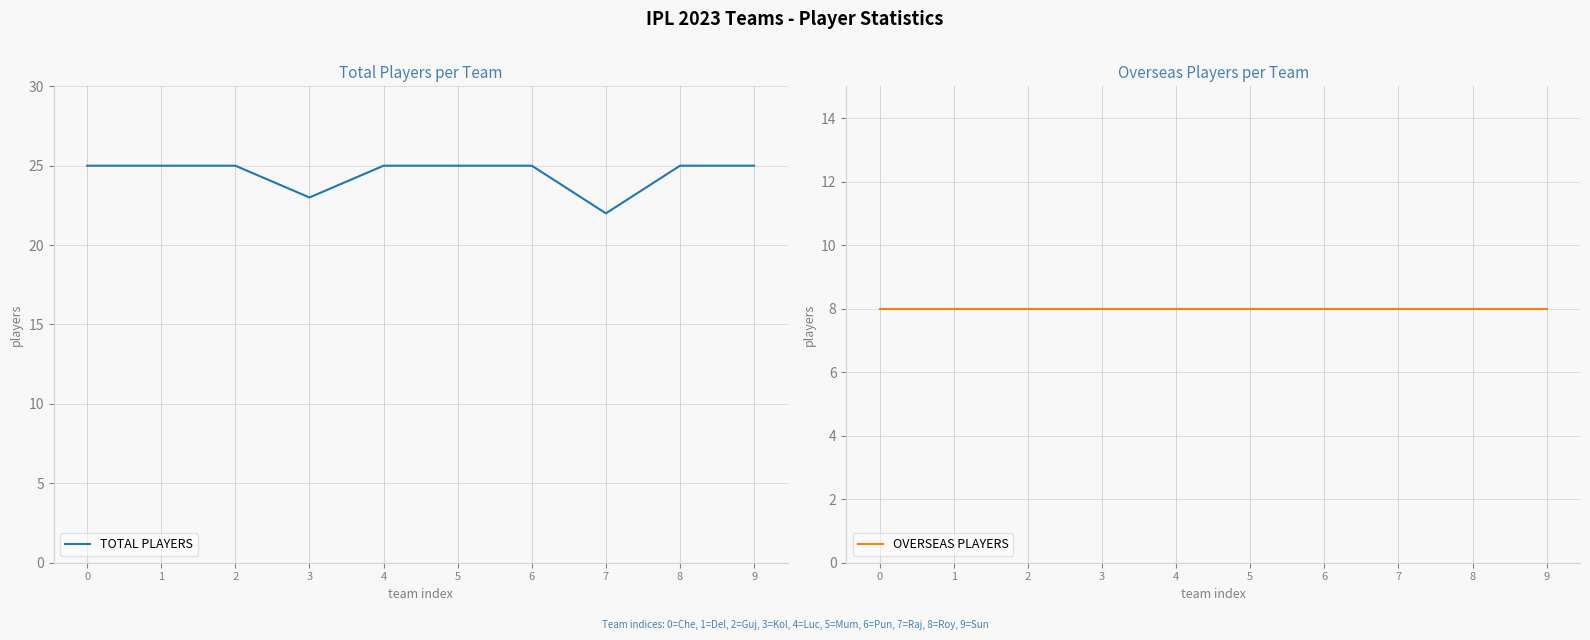

List the series in order of their peak value, lowest first.

OVERSEAS PLAYERS, TOTAL PLAYERS